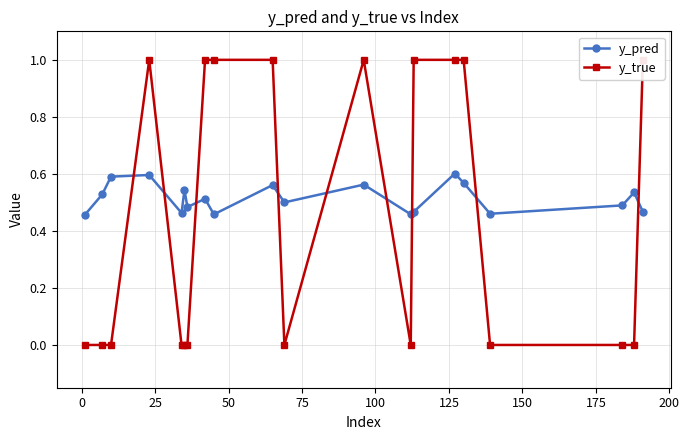

True or false: y_true and y_pred cross at least once.

True